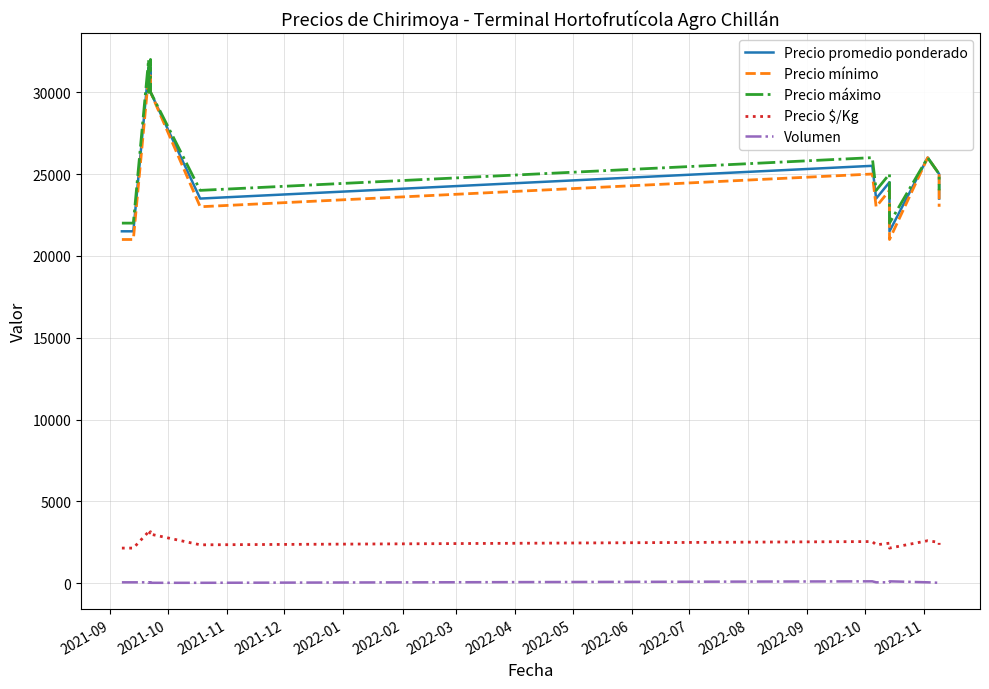

List the series in order of their peak value, lowest first.

Volumen, Precio $/Kg, Precio mínimo, Precio promedio ponderado, Precio máximo